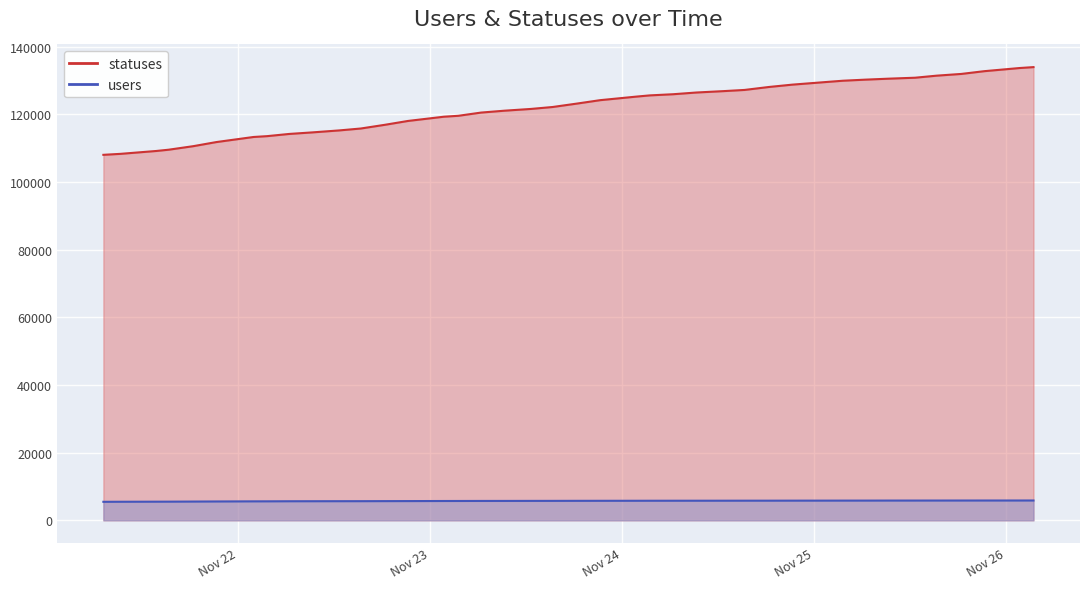

Reading left to right, transcribe all the data shown in this chart.

statuses: 2022-11-21 07:13=108014	2022-11-21 09:22=108304	2022-11-21 13:51=109157	2022-11-21 15:23=109529	2022-11-21 18:27=110572	2022-11-21 21:21=111791	2022-11-22 01:59=113288	2022-11-22 03:40=113533	2022-11-22 06:27=114188	2022-11-22 09:21=114647	2022-11-22 12:43=115233	2022-11-22 15:23=115792	2022-11-22 18:26=116903	2022-11-22 21:17=118027	2022-11-23 01:46=119279	2022-11-23 03:34=119549	2022-11-23 06:25=120502	2022-11-23 09:19=121053	2022-11-23 12:40=121579	2022-11-23 15:21=122148	2022-11-23 18:24=123163	2022-11-23 21:17=124165	2022-11-24 01:49=125221	2022-11-24 03:29=125578	2022-11-24 06:25=125923	2022-11-24 09:19=126430	2022-11-24 12:40=126835	2022-11-24 15:20=127189	2022-11-24 18:25=128075	2022-11-24 21:17=128752	2022-11-25 01:46=129577	2022-11-25 03:37=129910	2022-11-25 06:26=130232	2022-11-25 09:19=130516	2022-11-25 12:39=130803	2022-11-25 15:20=131408	2022-11-25 18:25=131920	2022-11-25 21:17=132733	2022-11-26 01:41=133662	2022-11-26 03:26=133936
users: 2022-11-21 07:13=5477	2022-11-21 09:22=5493	2022-11-21 13:51=5515	2022-11-21 15:23=5522	2022-11-21 18:27=5550	2022-11-21 21:21=5577	2022-11-22 01:59=5612	2022-11-22 03:40=5618	2022-11-22 06:27=5642	2022-11-22 09:21=5650	2022-11-22 12:43=5659	2022-11-22 15:23=5664	2022-11-22 18:26=5680	2022-11-22 21:17=5692	2022-11-23 01:46=5717	2022-11-23 03:34=5722	2022-11-23 06:25=5734	2022-11-23 09:19=5739	2022-11-23 12:40=5749	2022-11-23 15:21=5755	2022-11-23 18:24=5767	2022-11-23 21:17=5775	2022-11-24 01:49=5785	2022-11-24 03:29=5792	2022-11-24 06:25=5796	2022-11-24 09:19=5800	2022-11-24 12:40=5804	2022-11-24 15:20=5810	2022-11-24 18:25=5812	2022-11-24 21:17=5821	2022-11-25 01:46=5828	2022-11-25 03:37=5832	2022-11-25 06:26=5836	2022-11-25 09:19=5845	2022-11-25 12:39=5848	2022-11-25 15:20=5852	2022-11-25 18:25=5856	2022-11-25 21:17=5860	2022-11-26 01:41=5863	2022-11-26 03:26=5867